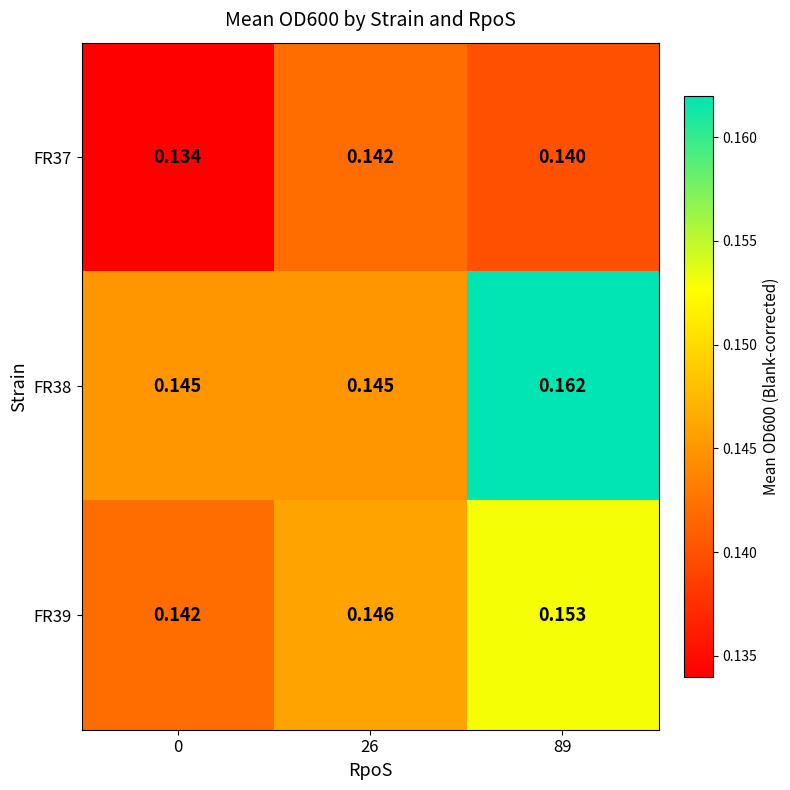

How many distinct data groups are displayed?

3